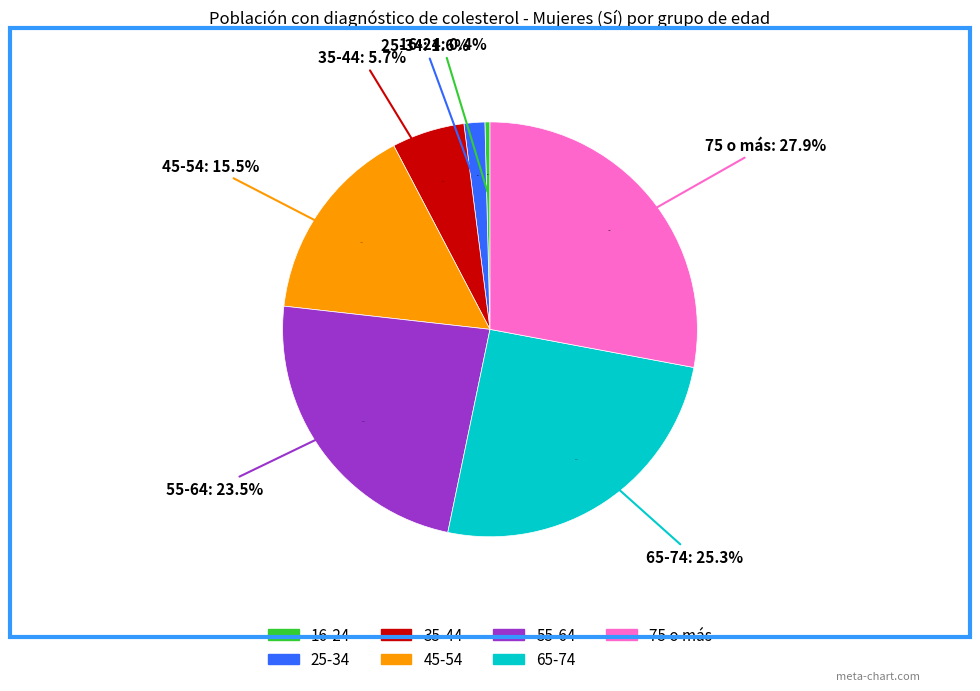

Which has a higher value, 35-44 or 55-64?

55-64